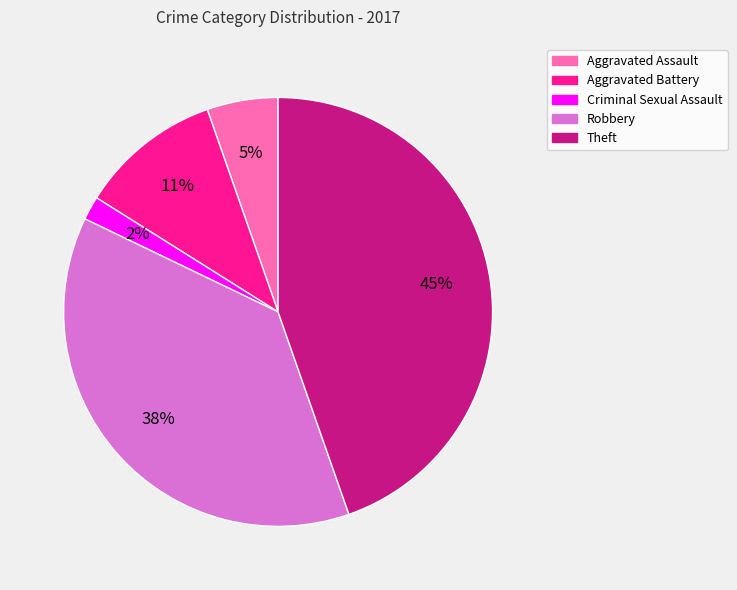

Which slice is the largest?

Theft